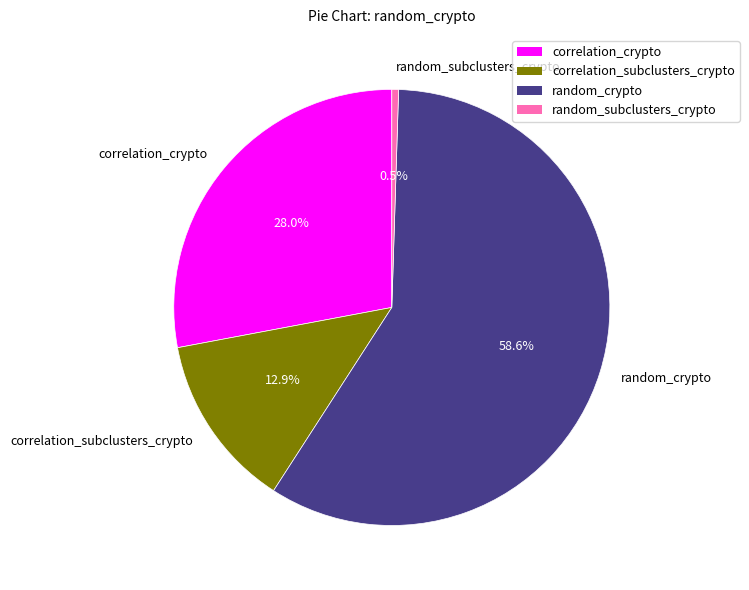

The correlation_subclusters_crypto slice represents 13% of the pie. True or false?

True